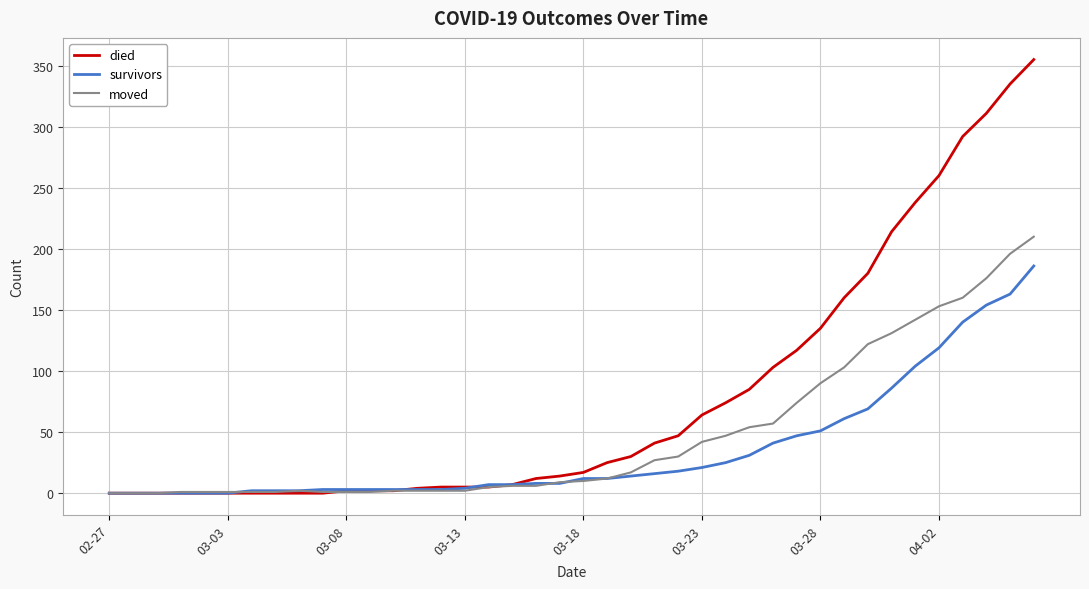

Which series has the largest total across all categories?

died